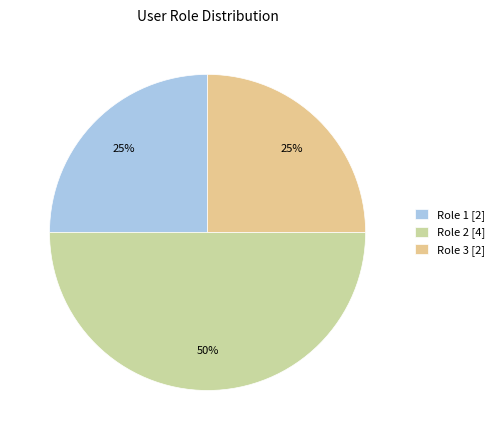

What percentage do Role 3 and Role 1 together represent?

50.0%